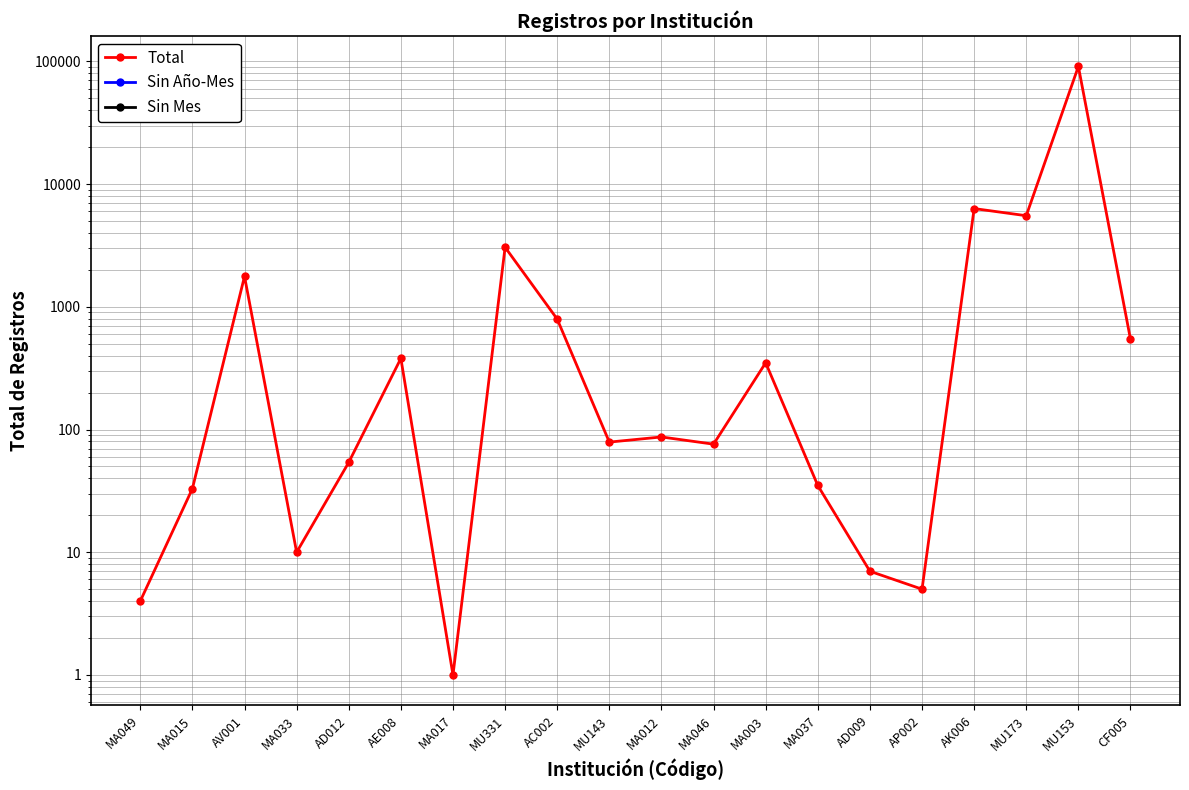

Is this an area chart (filled region under the line)?

No